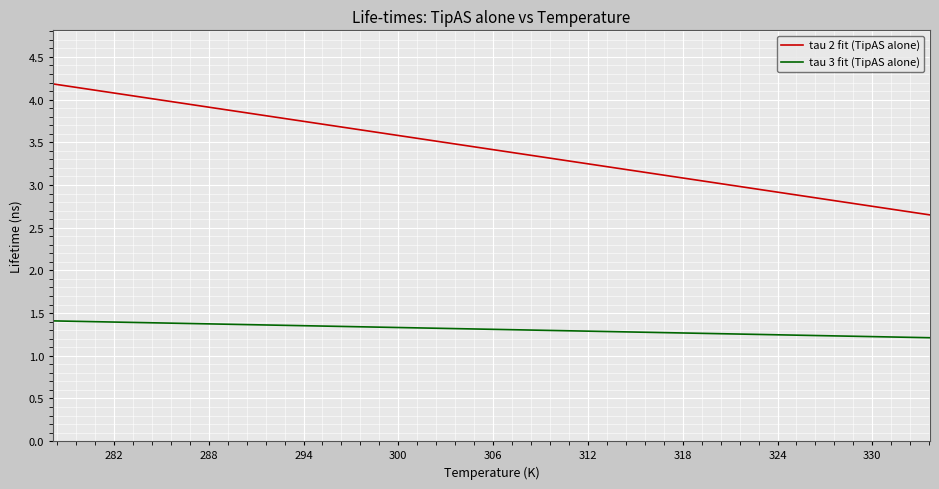

What is the sum of all tau 2 fit (TipAS alone) values?

129.8